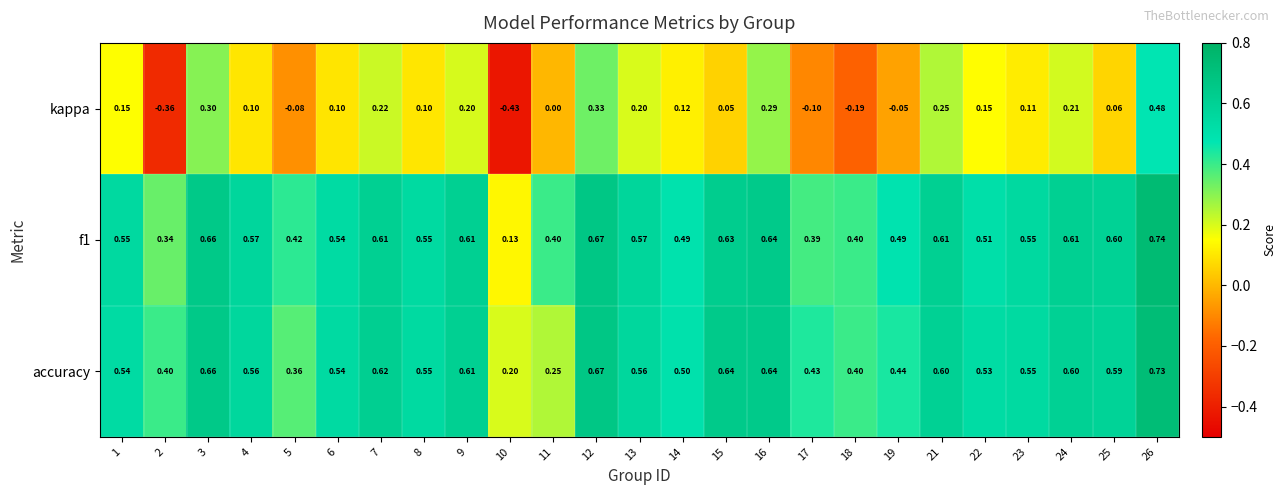

Which series changed the most between 1 and 23?

kappa